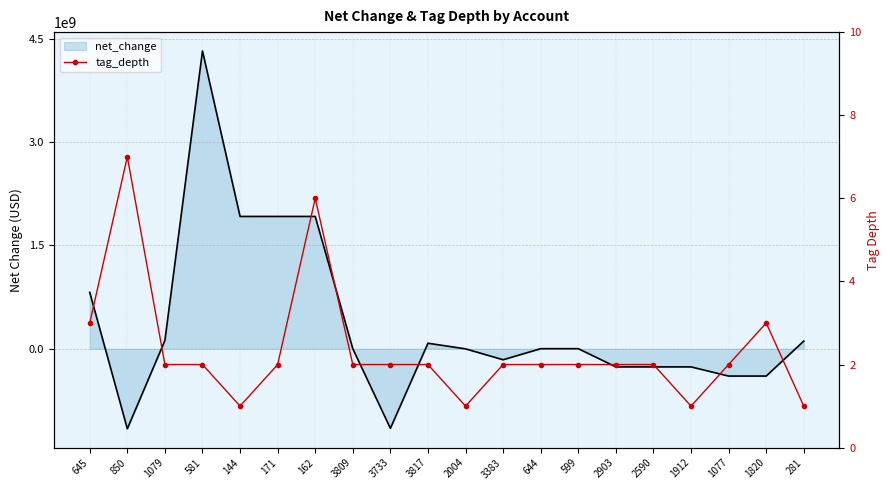

Where do net_change and tag_depth first cross each other?

645 and 850